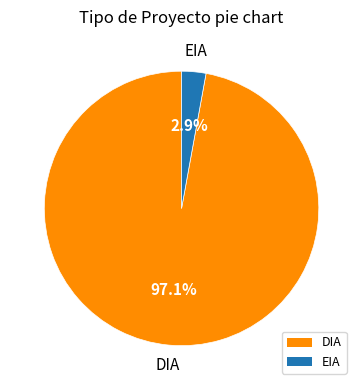

What is the largest slice in the pie chart?

DIA